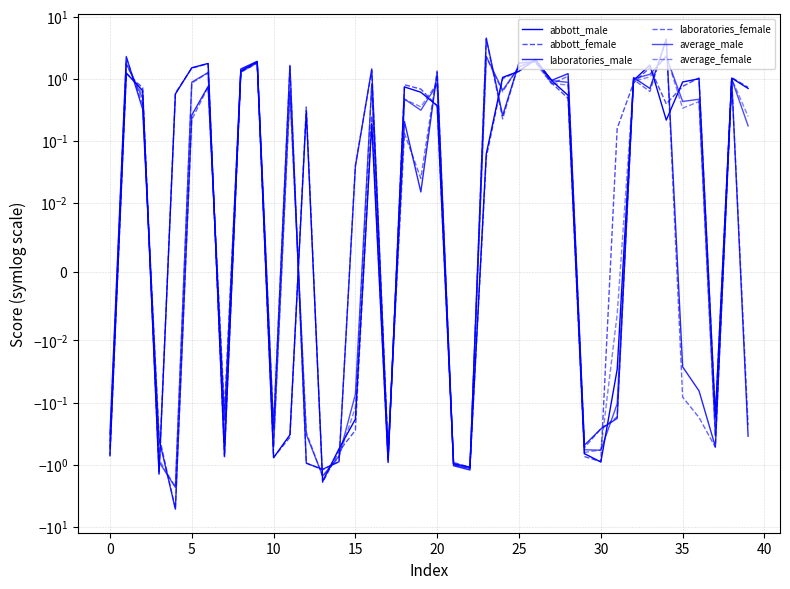

Rank the series by their maximum value, from highest to lowest.

laboratories_male, laboratories_female, average_female, average_male, abbott_male, abbott_female